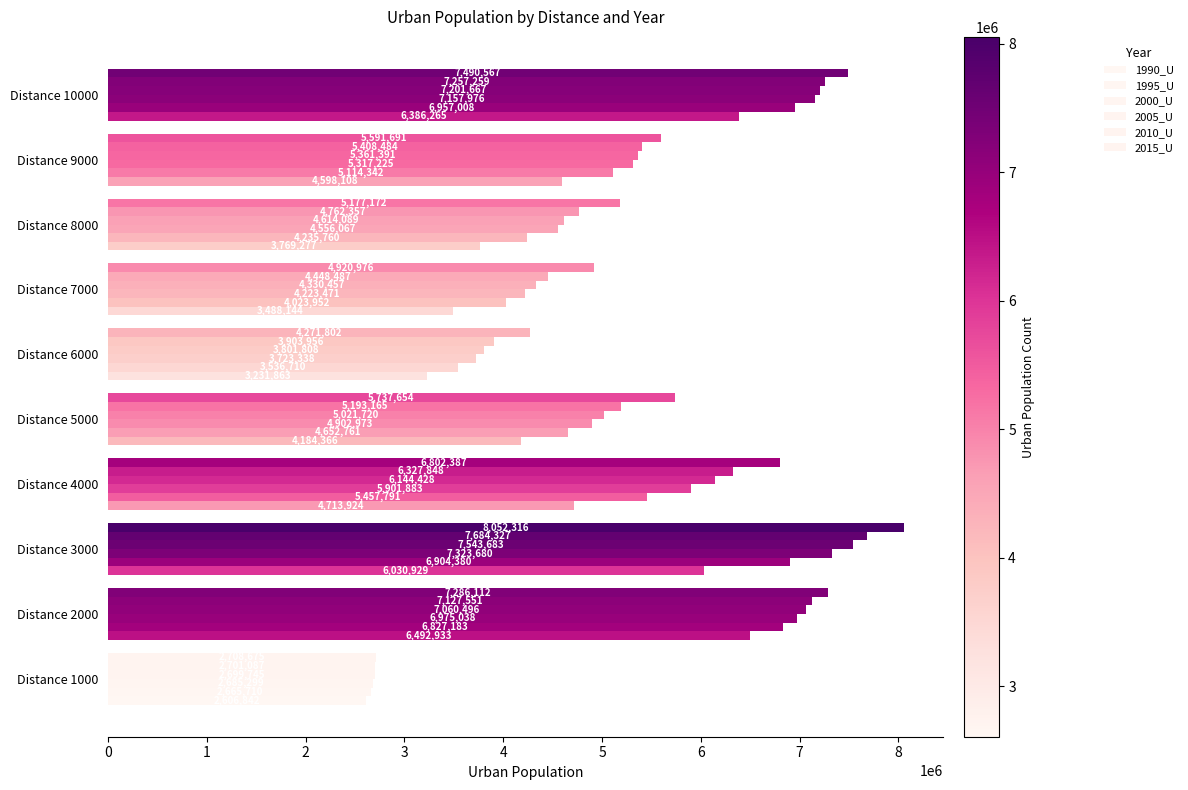

How many series are shown in this chart?

6